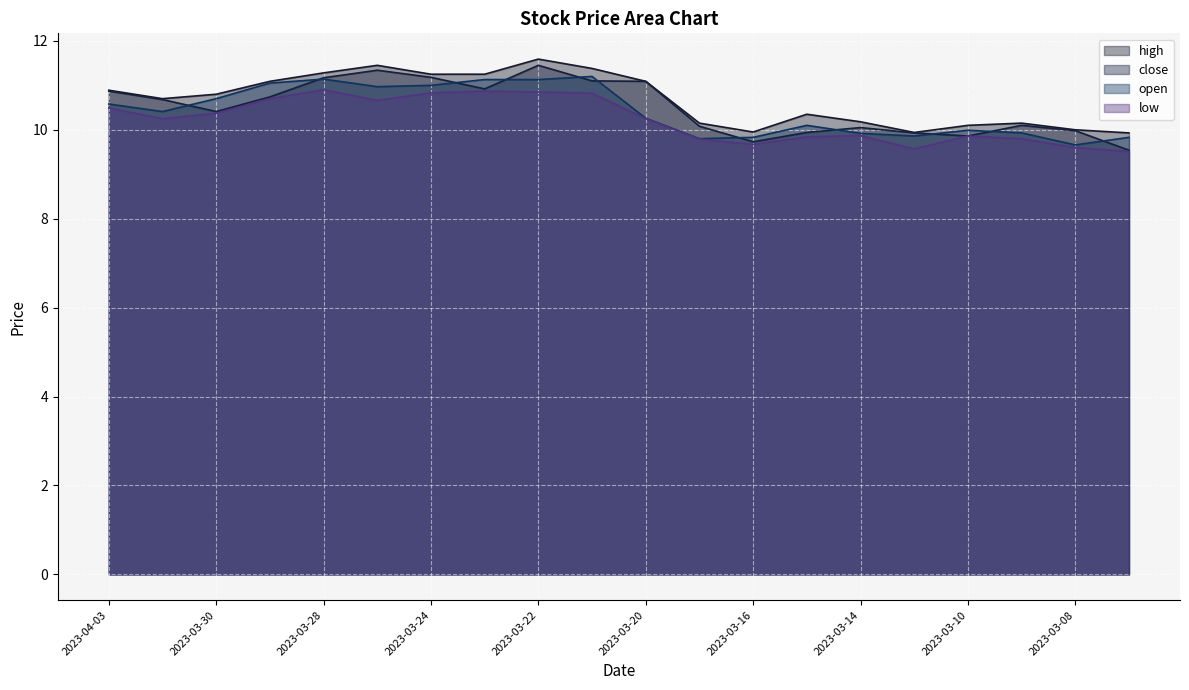

Is the value of open at 2023-03-16 greater than the value of high at 2023-03-08?

No